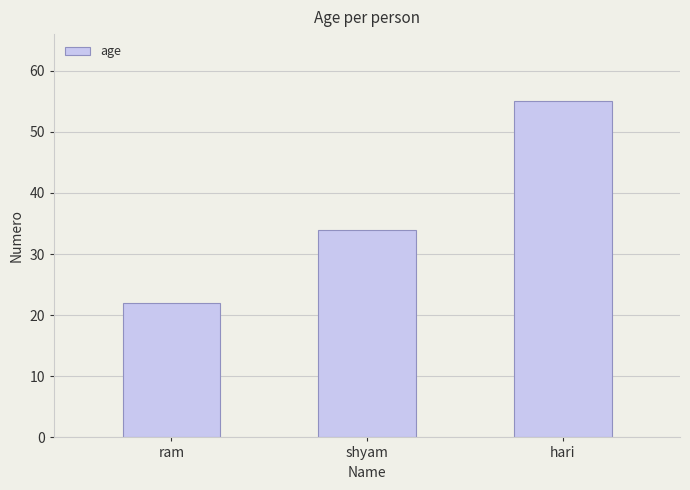

Which label corresponds to the smallest value in the chart?

ram